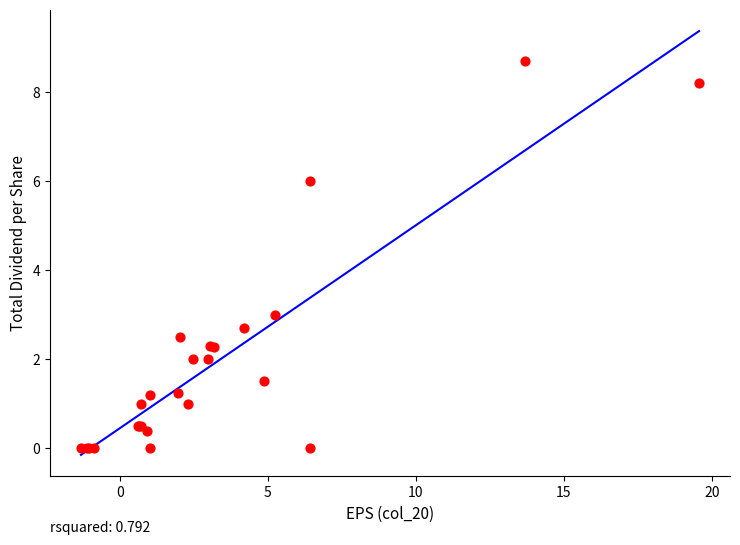

What Y value in the scatter plot is closest to 4?

3.0